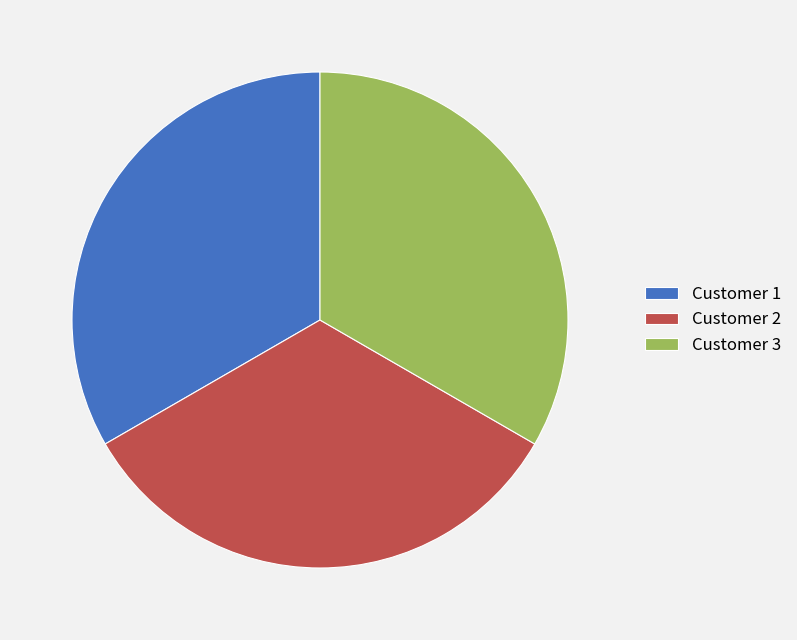

True or false: Customer 1 accounts for 33% of the total.

True